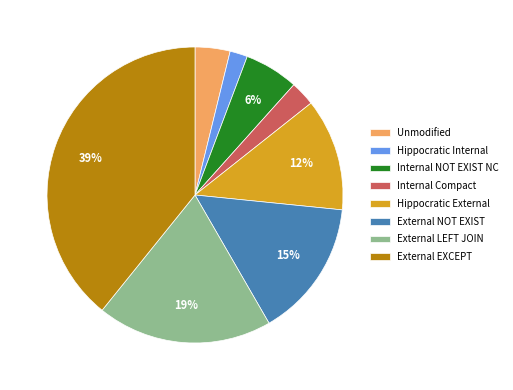

Which slice is the smallest?

Hippocratic Internal